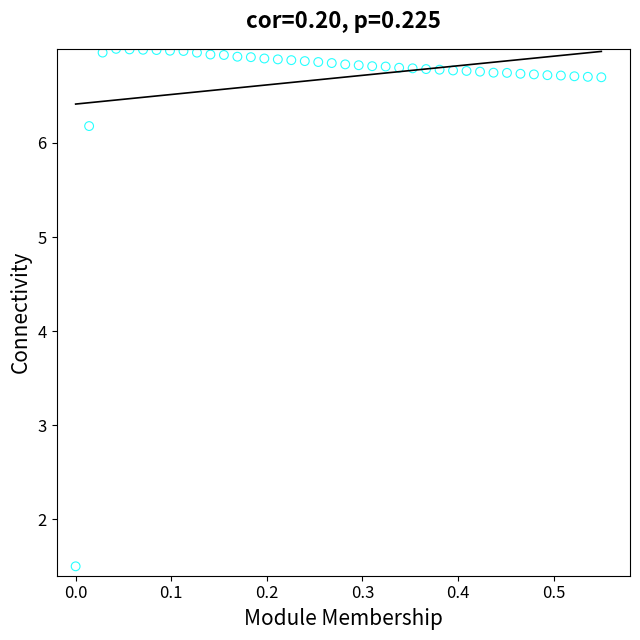

What Y value in the scatter plot is closest to 4?

6.2